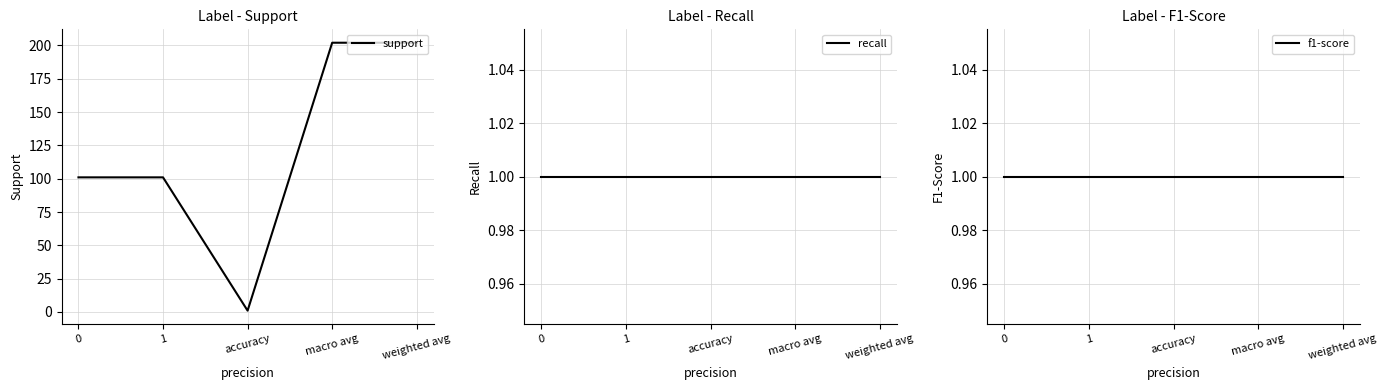

Which series changed the most between 0 and 1?

support